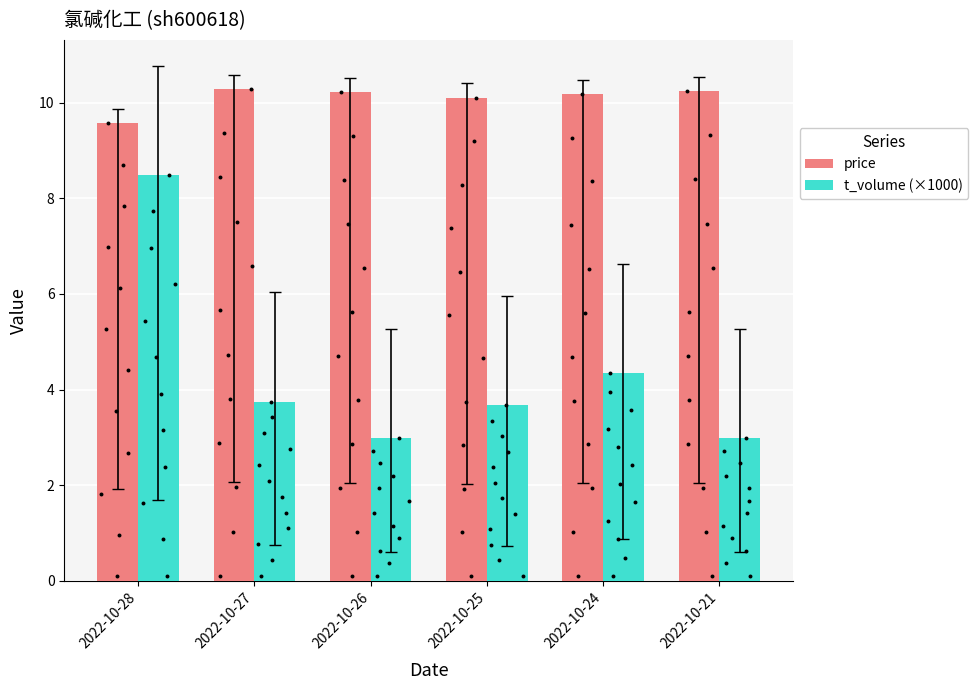

Which series reaches the minimum Y coordinate?

t_volume (×1000)